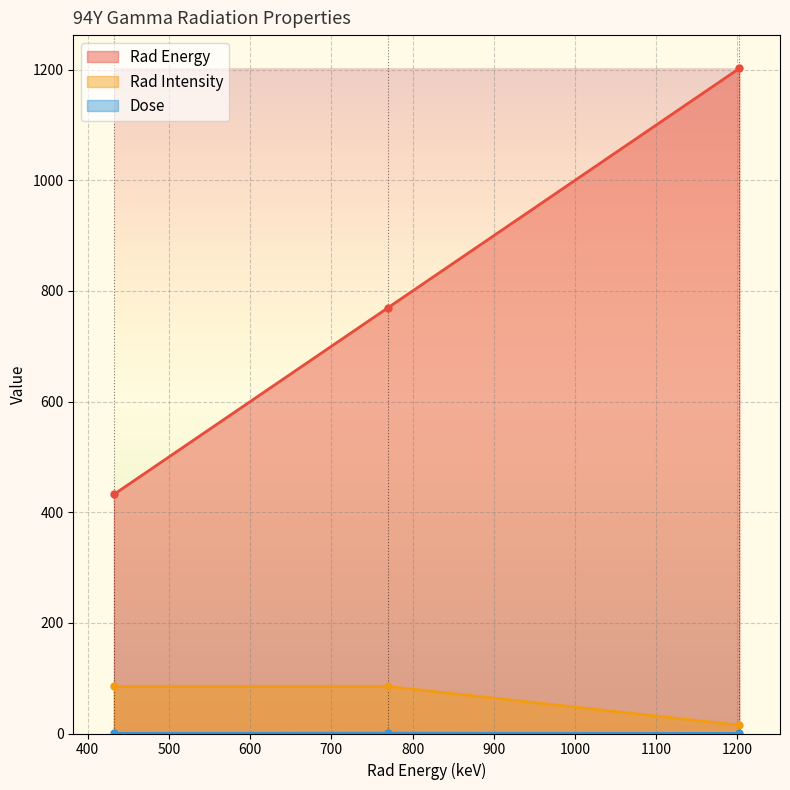

The Dose series shows 0.3 at 1202.4. True or false?

False